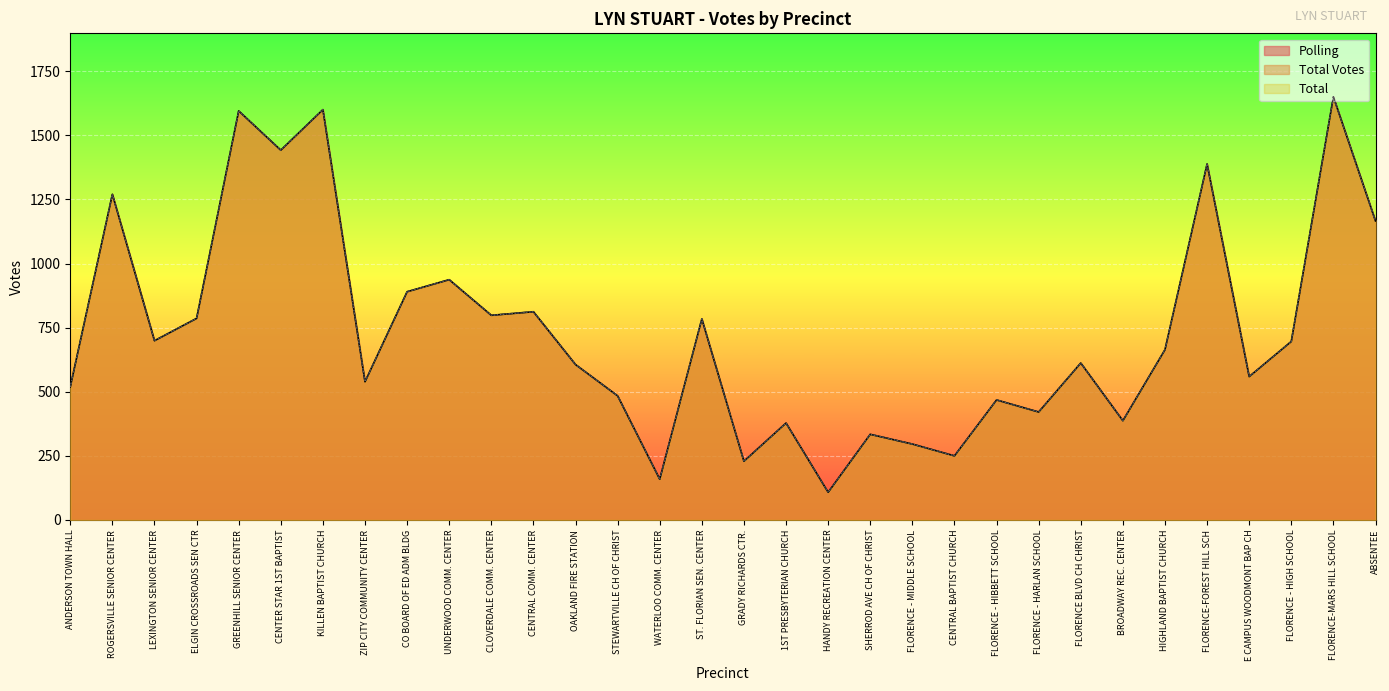

How many interior local valleys does the Polling series have?

11